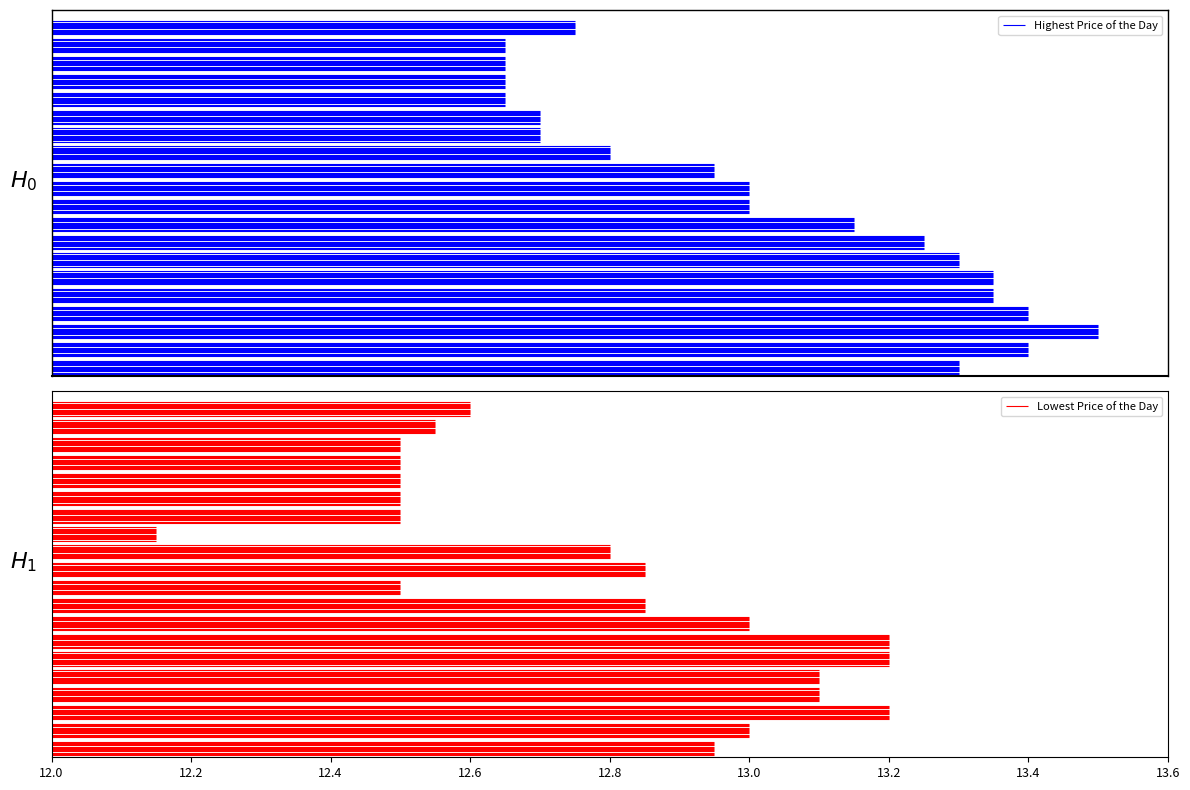

Reading right to left, extract all data points from this chart.

Highest Price of the Day: 12.8	12.7	12.7	12.7	12.7	12.7	12.7	12.8	12.9	13.0	13.0	13.2	13.2	13.3	13.3	13.3	13.4	13.5	13.4	13.3
Lowest Price of the Day: 12.6	12.6	12.5	12.5	12.5	12.5	12.5	12.2	12.8	12.8	12.5	12.8	13.0	13.2	13.2	13.1	13.1	13.2	13.0	12.9